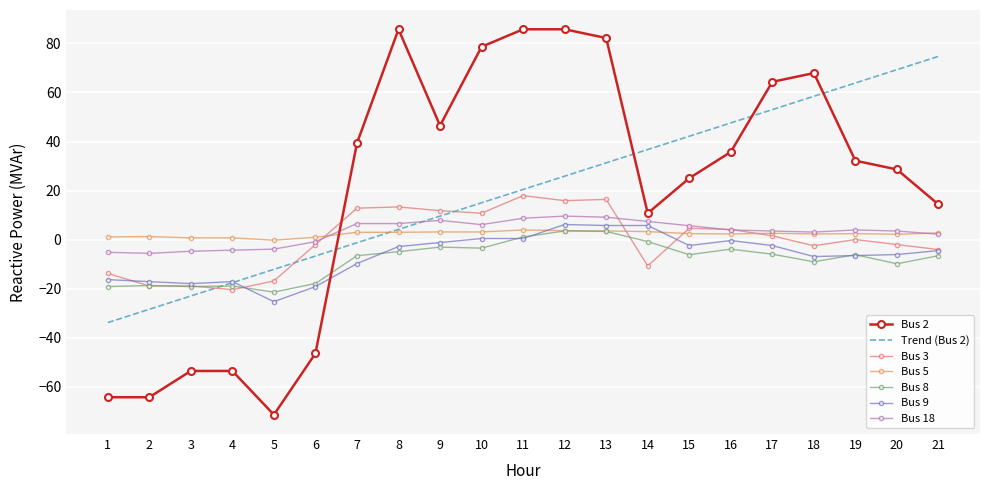

The value of Bus 3 at 9 is 3.8. True or false?

False